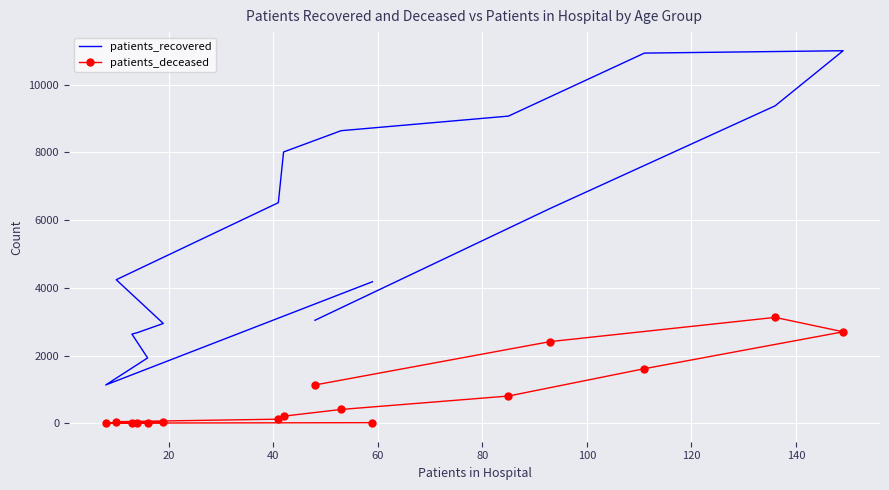

True or false: patients_recovered and patients_deceased intersect in this chart.

False